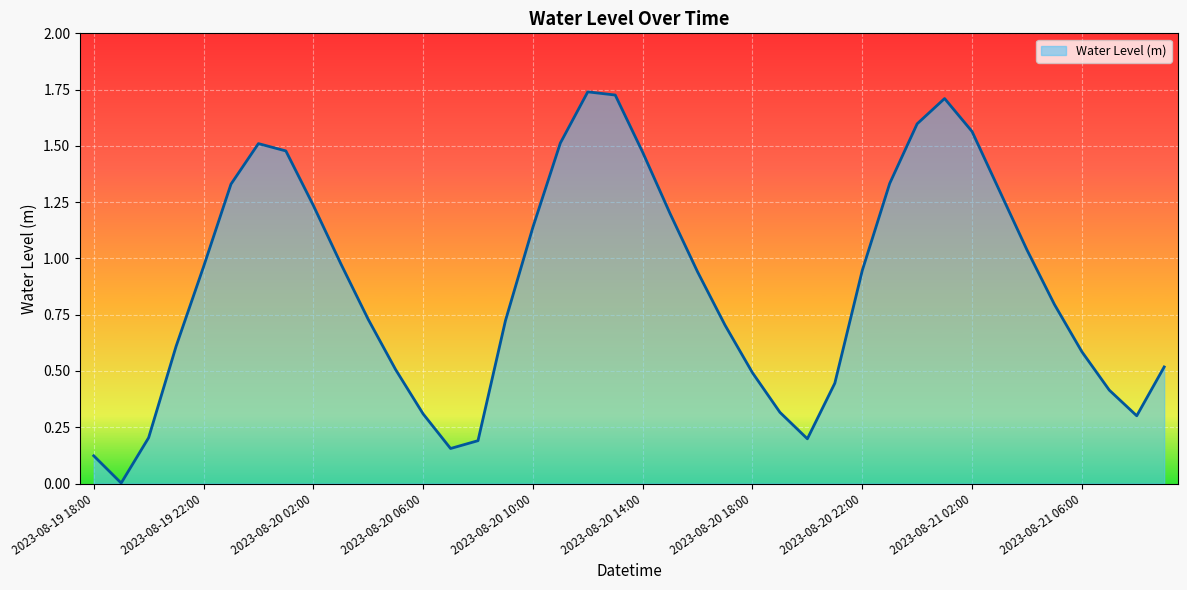

Which label corresponds to the smallest value in the chart?

2023-08-19 19:00